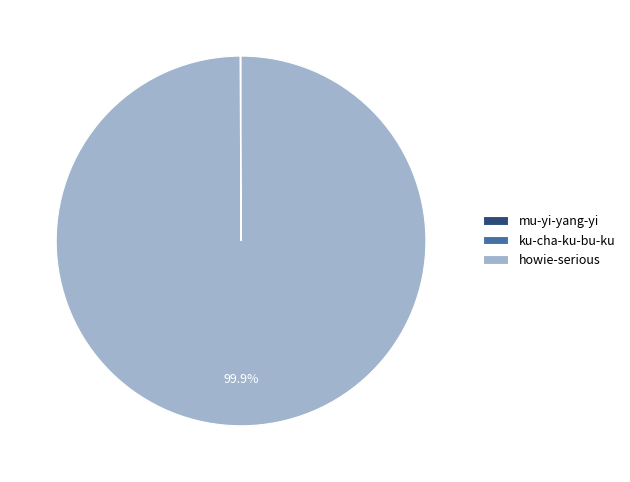

Which category has the biggest portion of the pie?

howie-serious